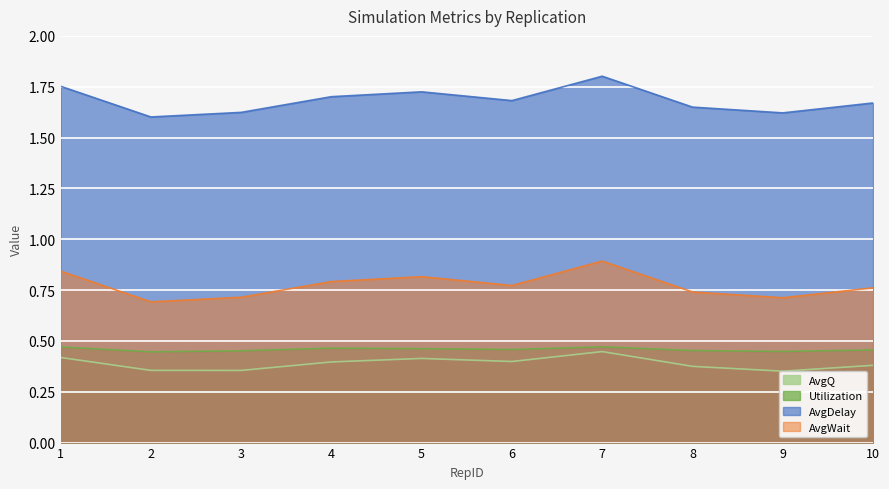

True or false: Utilization has more than 1 points higher than both neighbors.

True